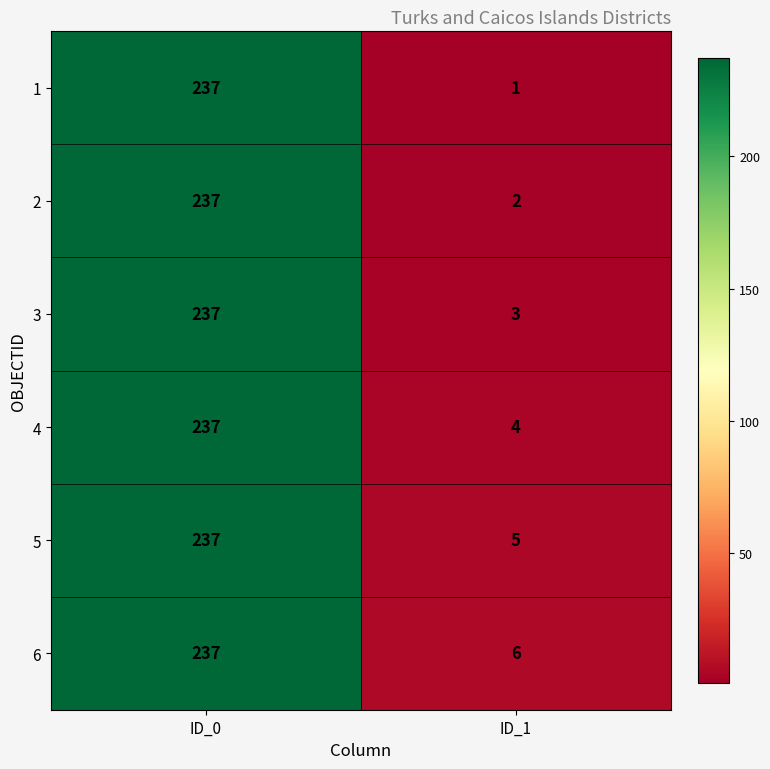

The value of 1 at ID_0 is 392. True or false?

False